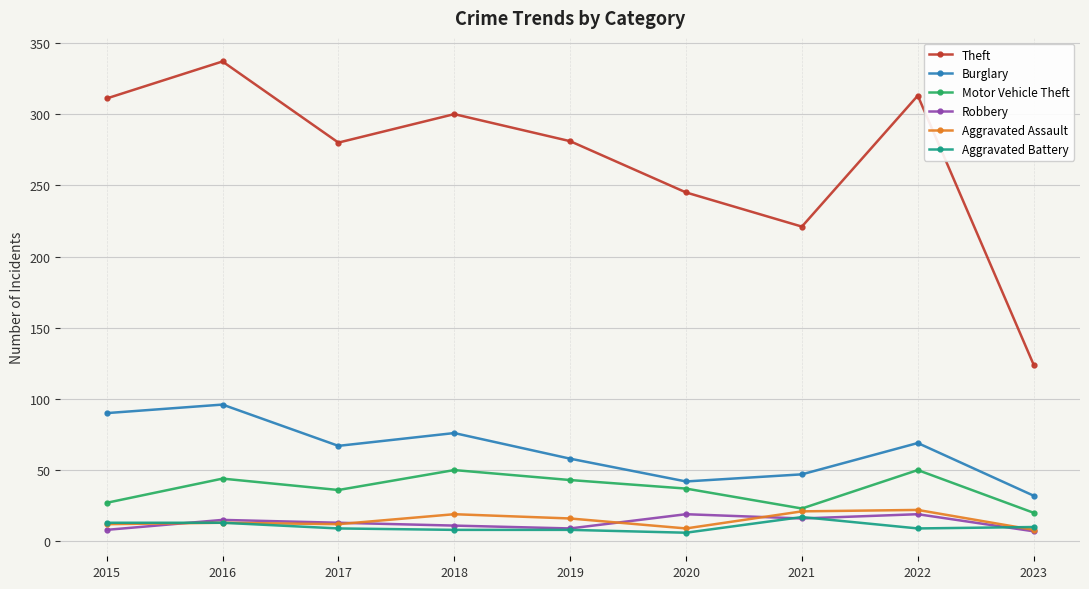

What is the value of the Robbery point at the 7th from the left?

16